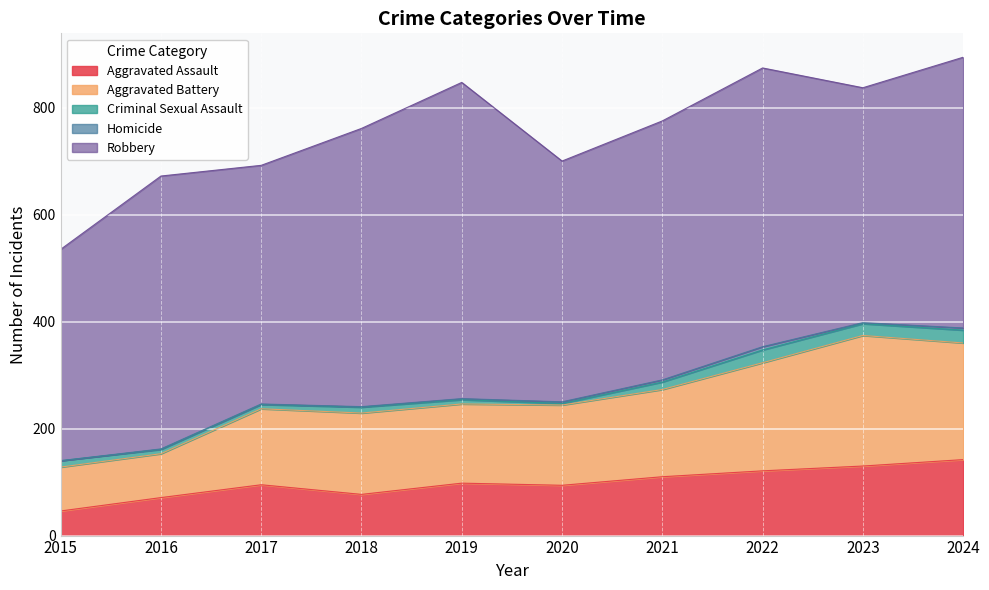

True or false: Criminal Sexual Assault and Homicide cross at least once.

False